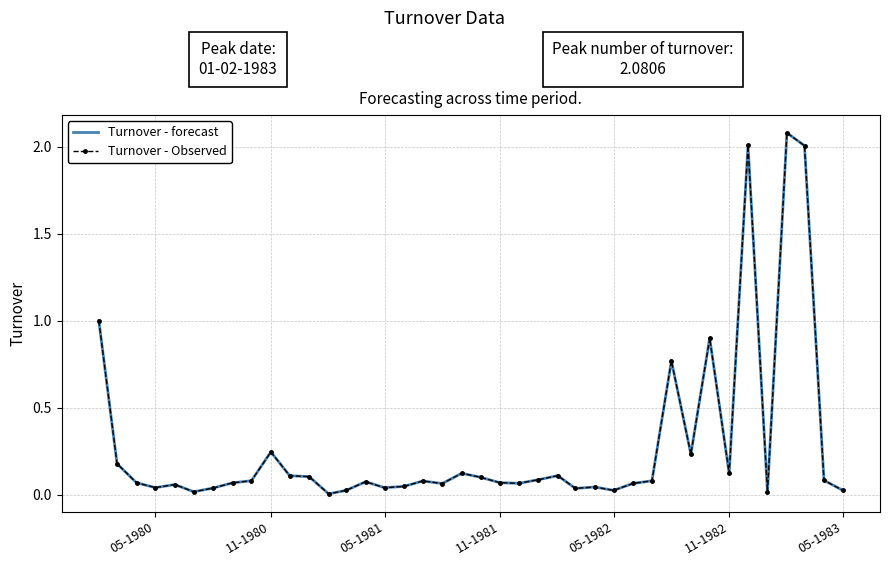

What is the maximum value for Turnover - Observed?

2.1